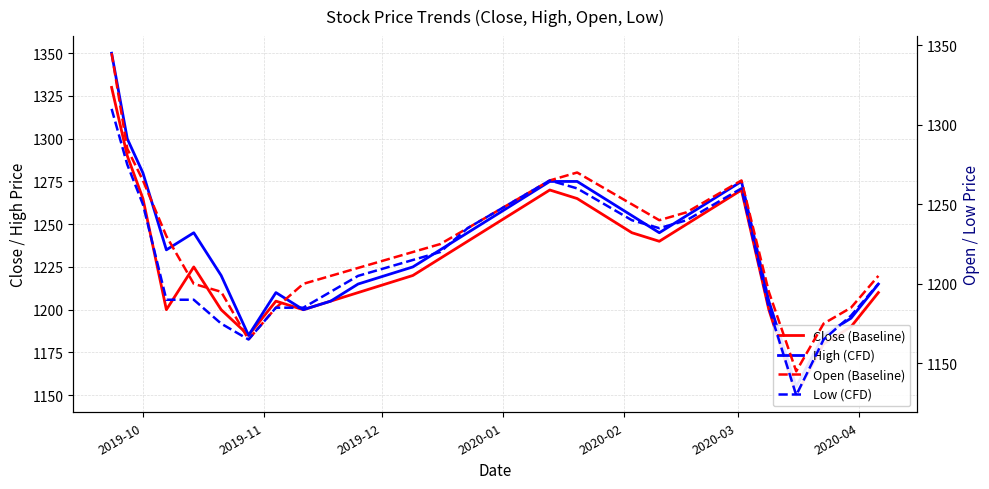

What is the difference between the maximum and minimum values in the Close (Baseline) series?

180